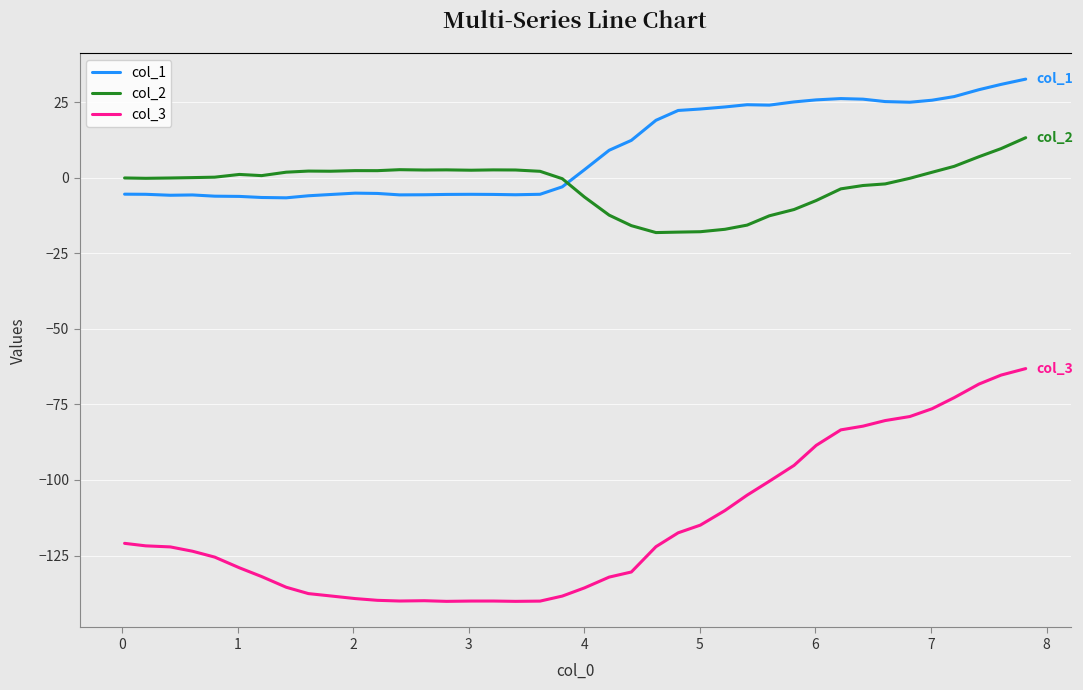

How many distinct data groups are displayed?

3